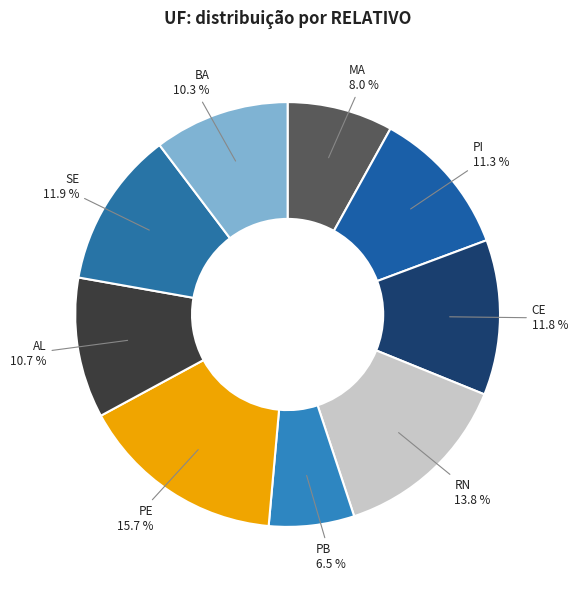

How many segments does this pie chart have?

9